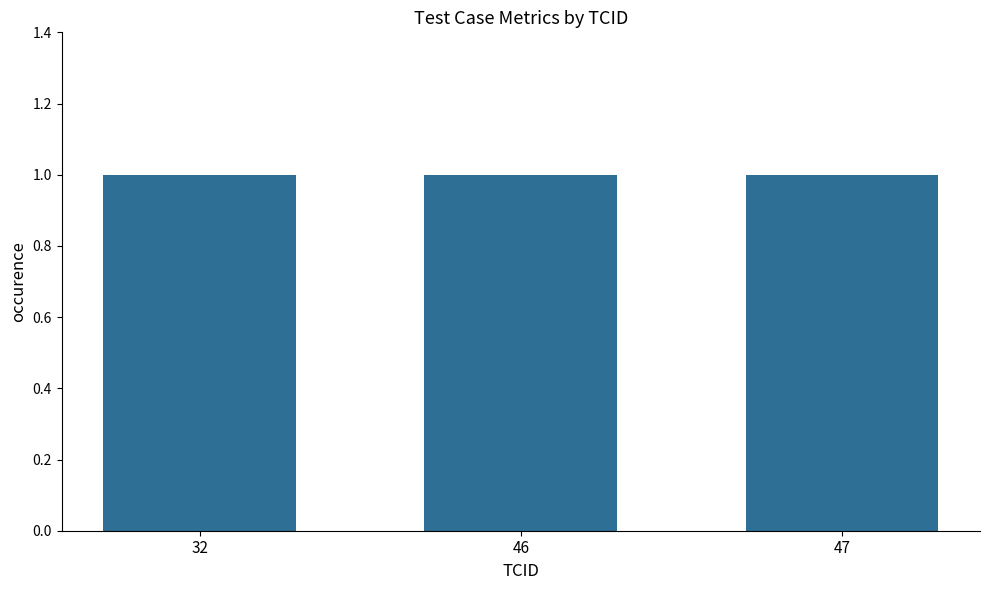

At which label is yearsOfEmployment closest to 2?

32